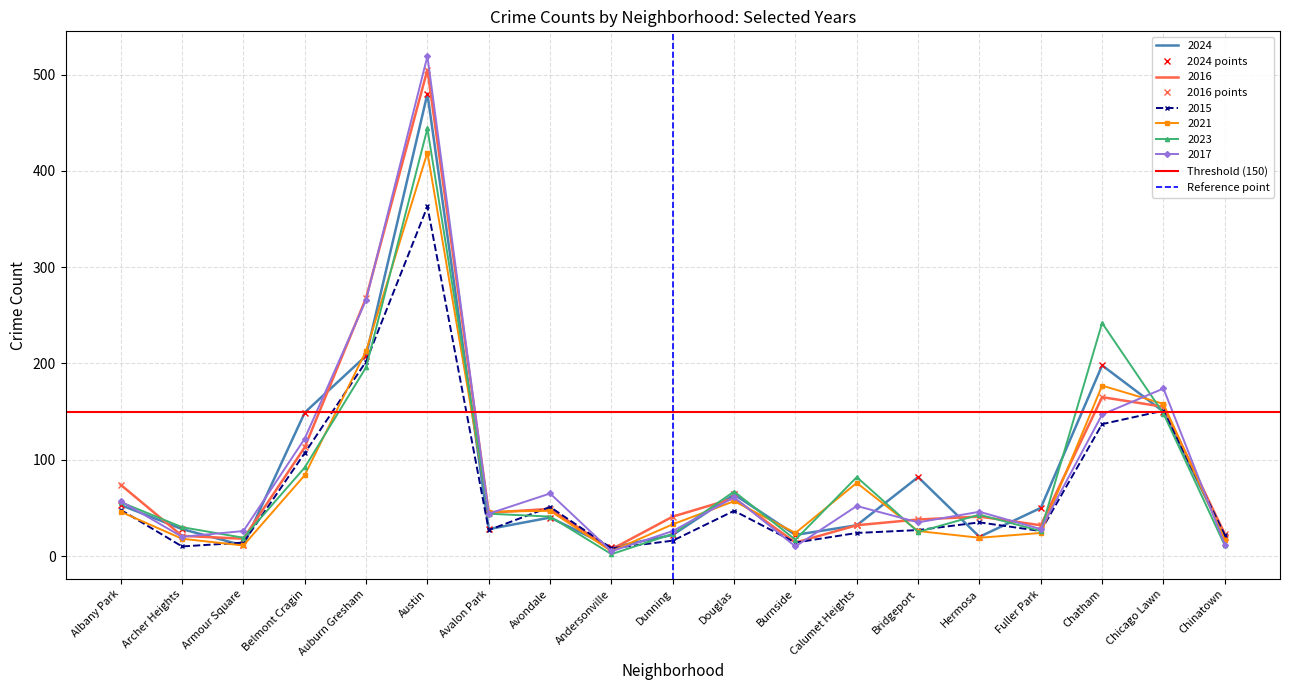

True or false: 2023 has more than 0 points higher than both neighbors.

True